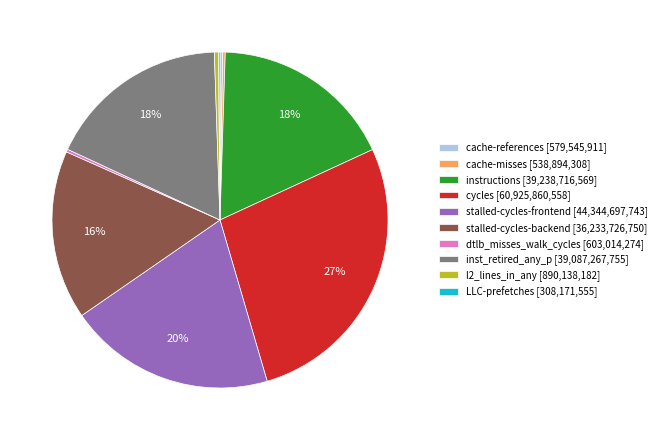

The cycles slice represents 39% of the pie. True or false?

False